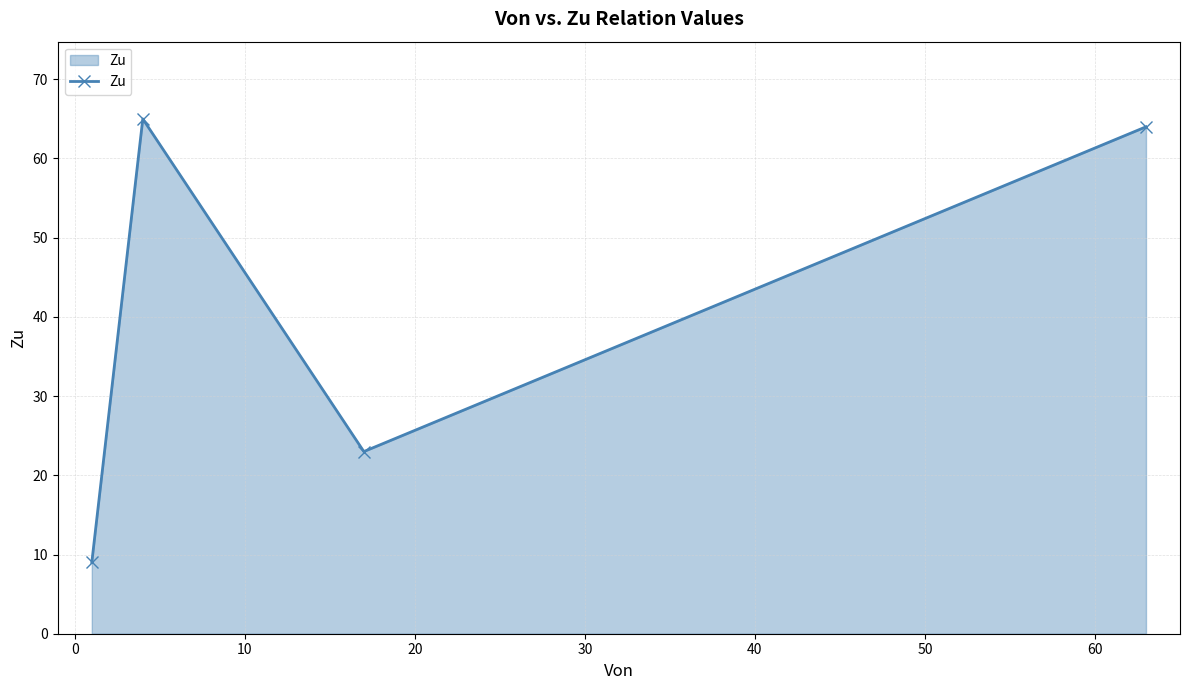

What is the maximum value shown in the chart?

65